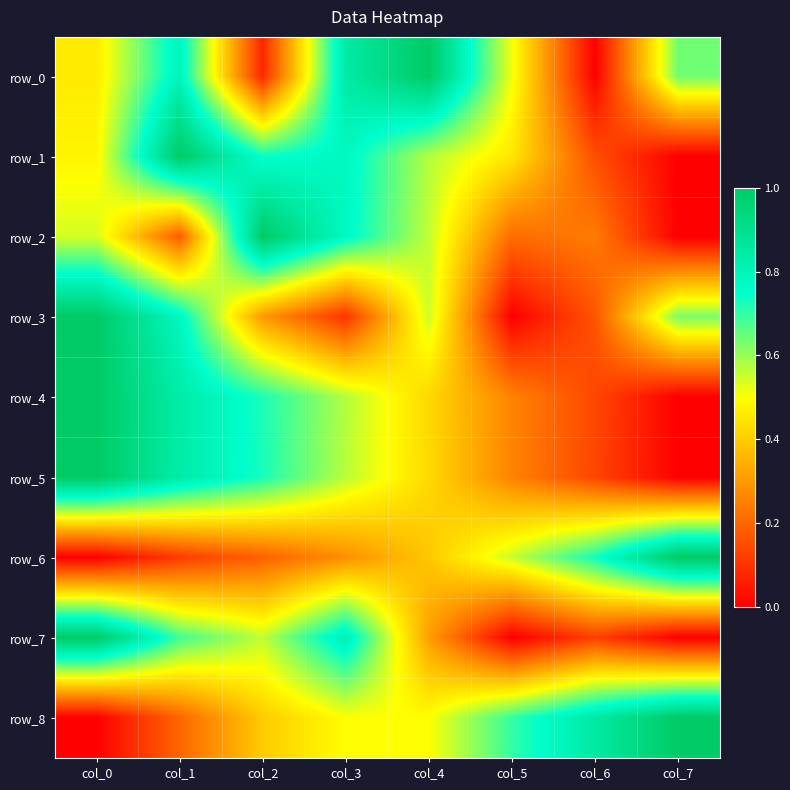

Which category has the lowest value in the row_2 series?

col_7